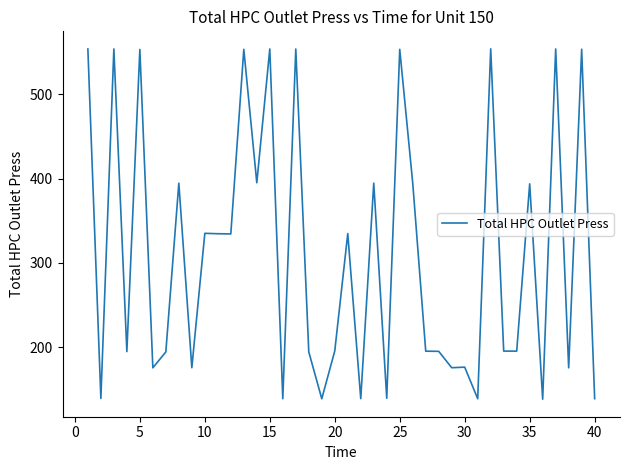

What is the difference between the maximum and minimum values?

416.1